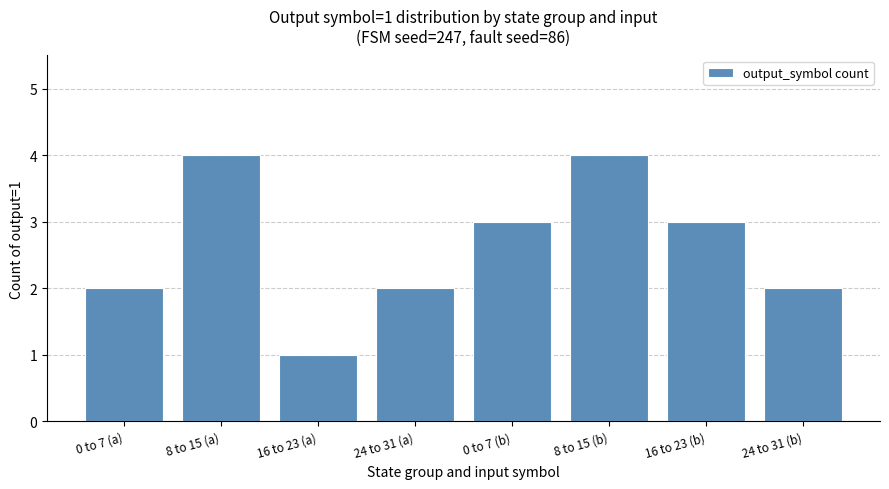

What is the label of the 1st bar from the left?

0 to 7 (a)